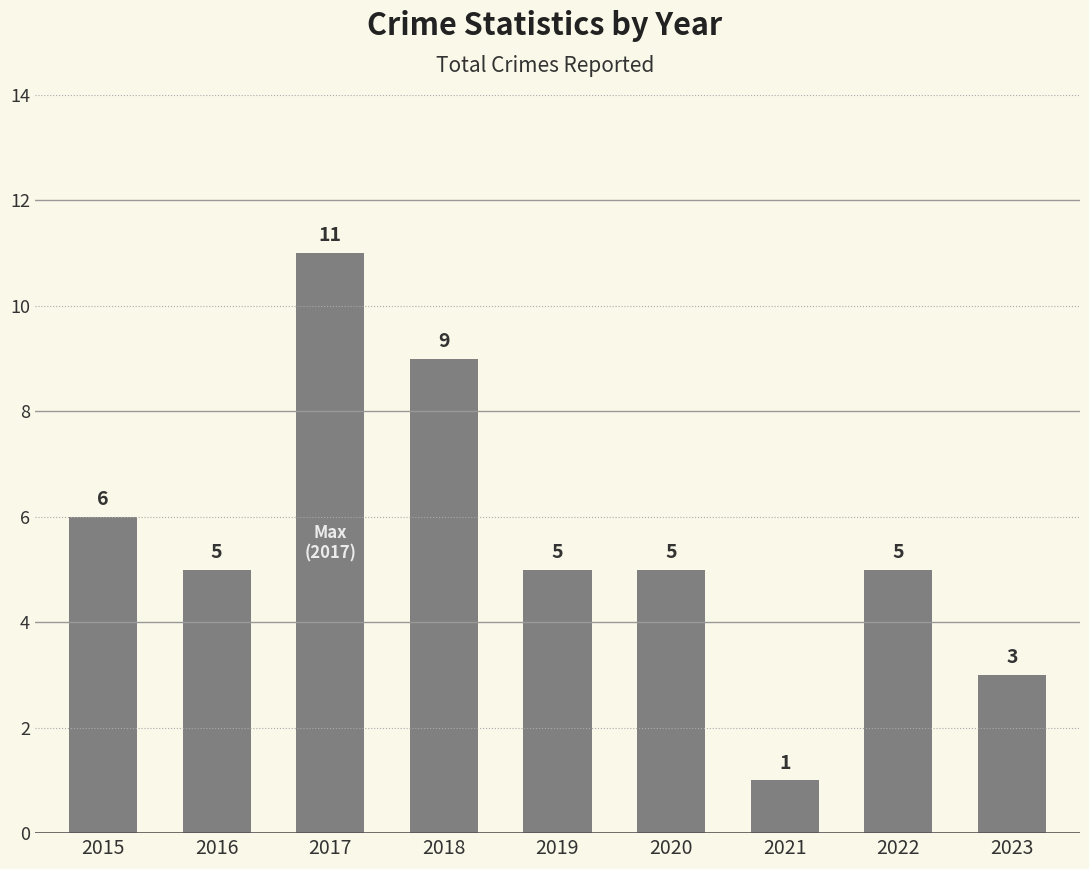

Where is the data nearest to the value 6?

2015